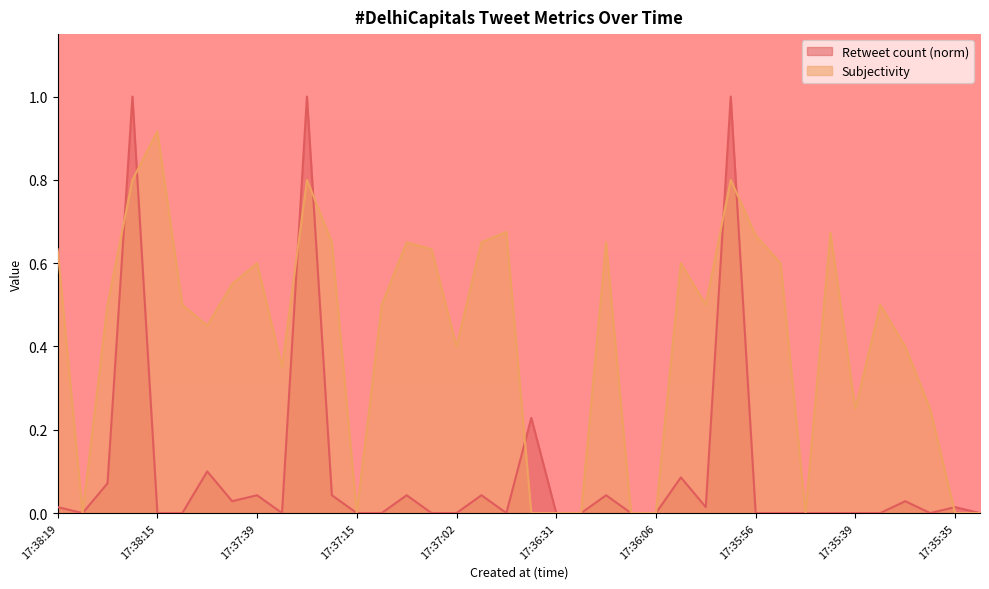

At which category does Retweet count reach its first local valley?

17:38:18